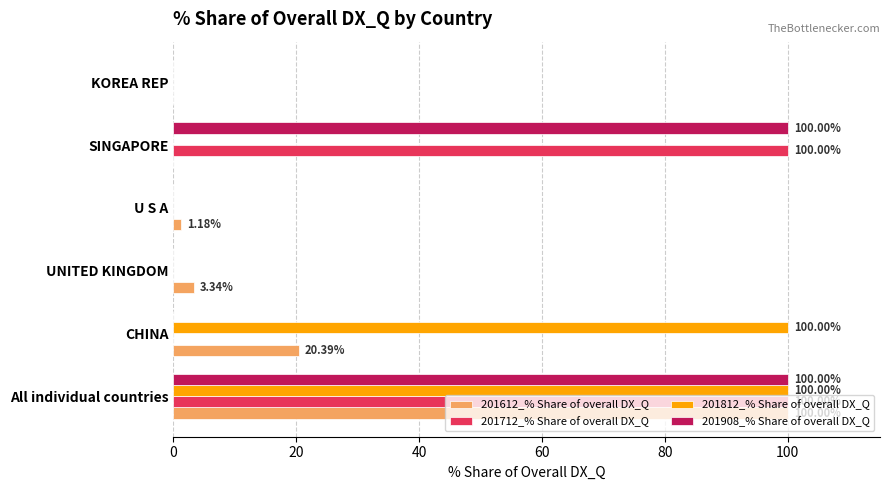

At which category is the sum across all series the highest?

All individual countries